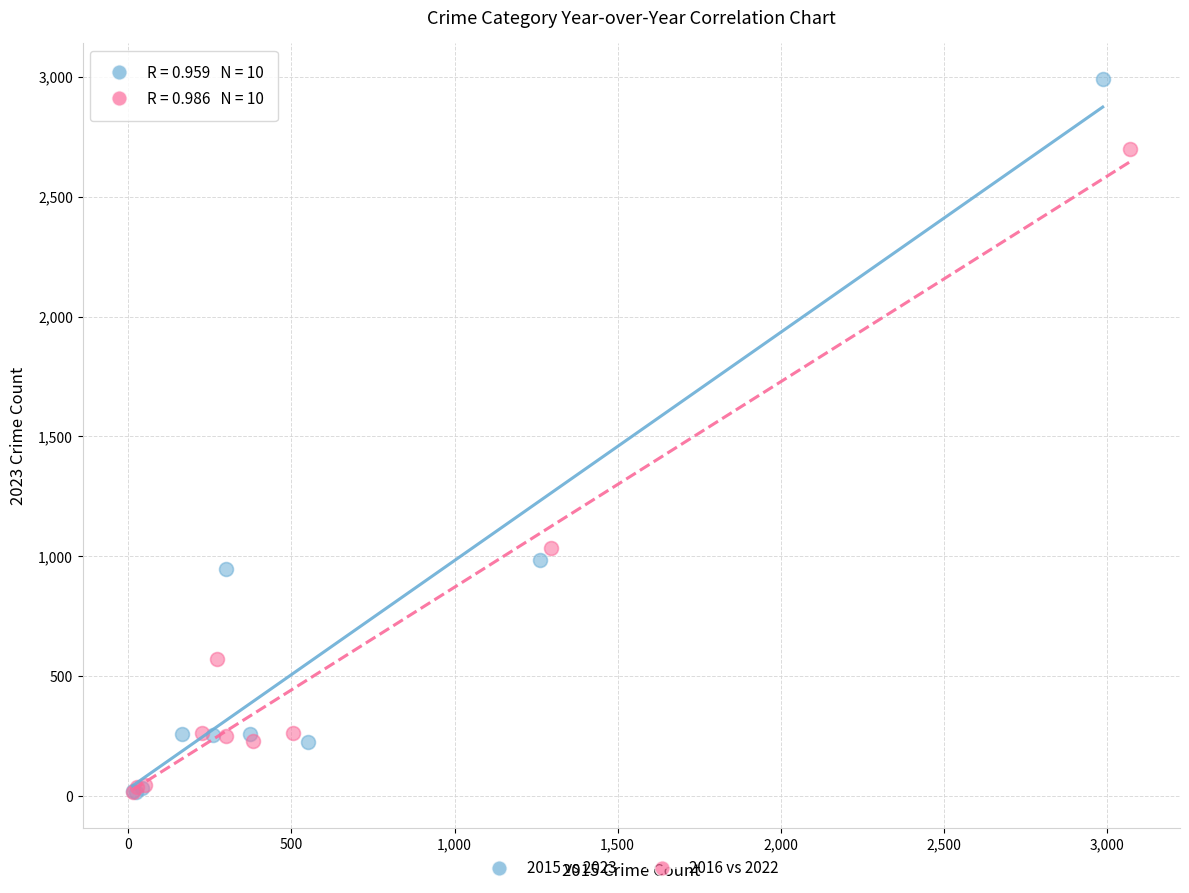

What are all the series names shown in the legend?

2015 vs 2023, 2016 vs 2022